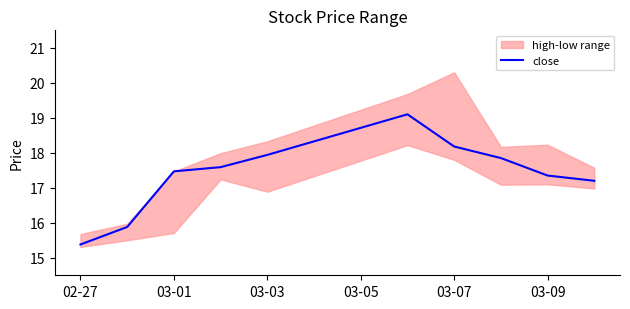

At which label does close reach its minimum?

02-27